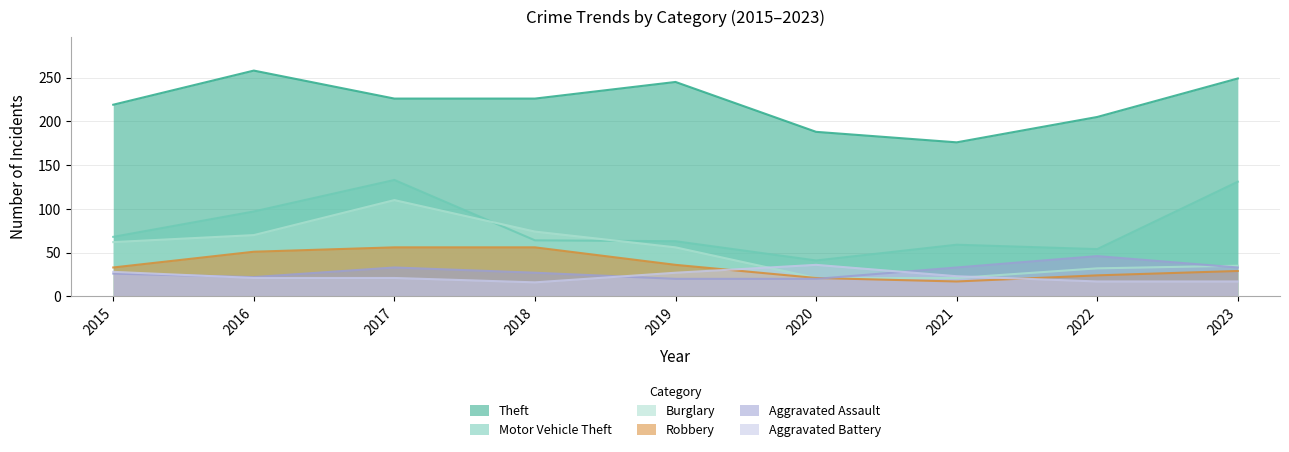

Between 2022 and 2016, which is larger?

2016